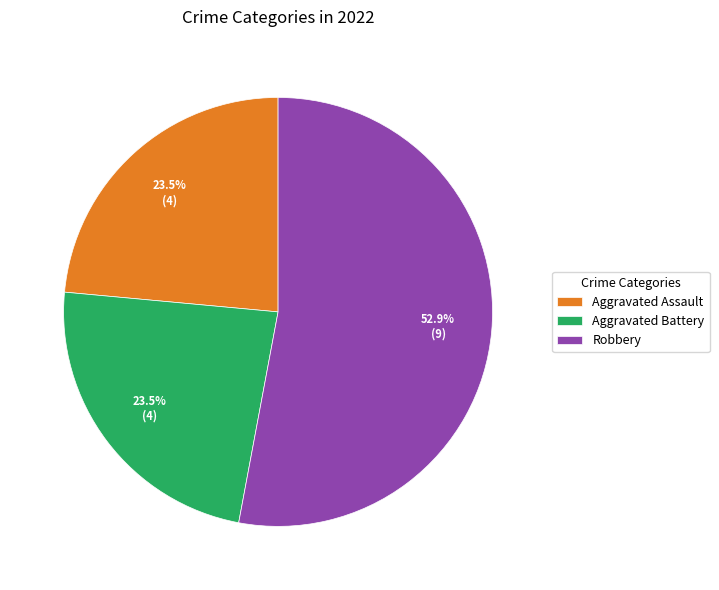

Is there any slice that represents more than half of the pie?

Yes